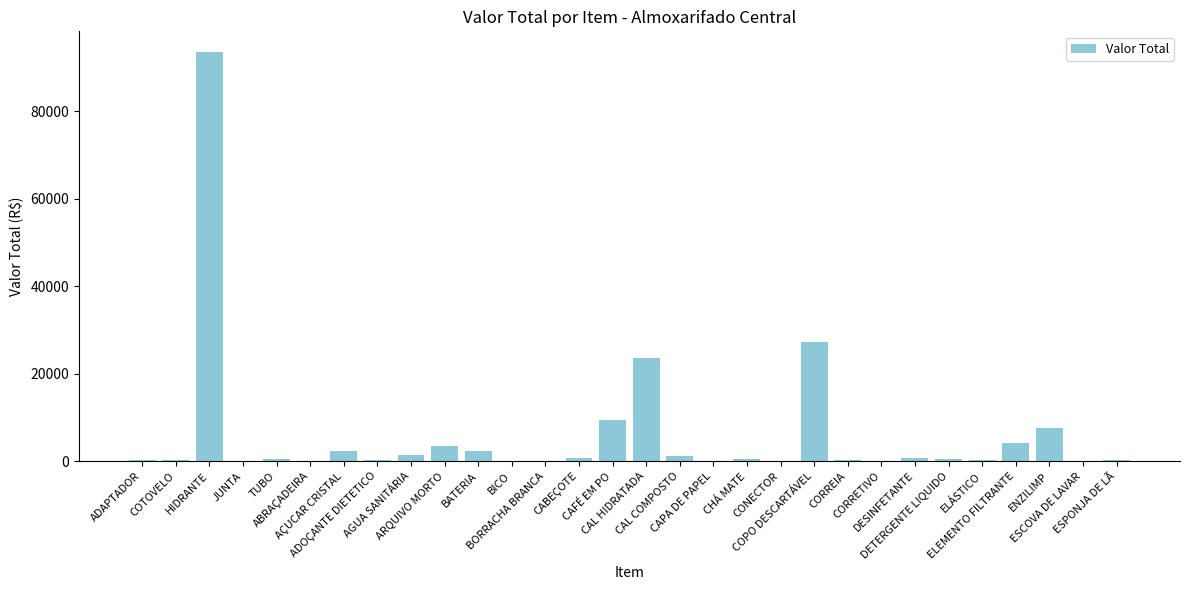

What is the greatest value displayed?

93632.0